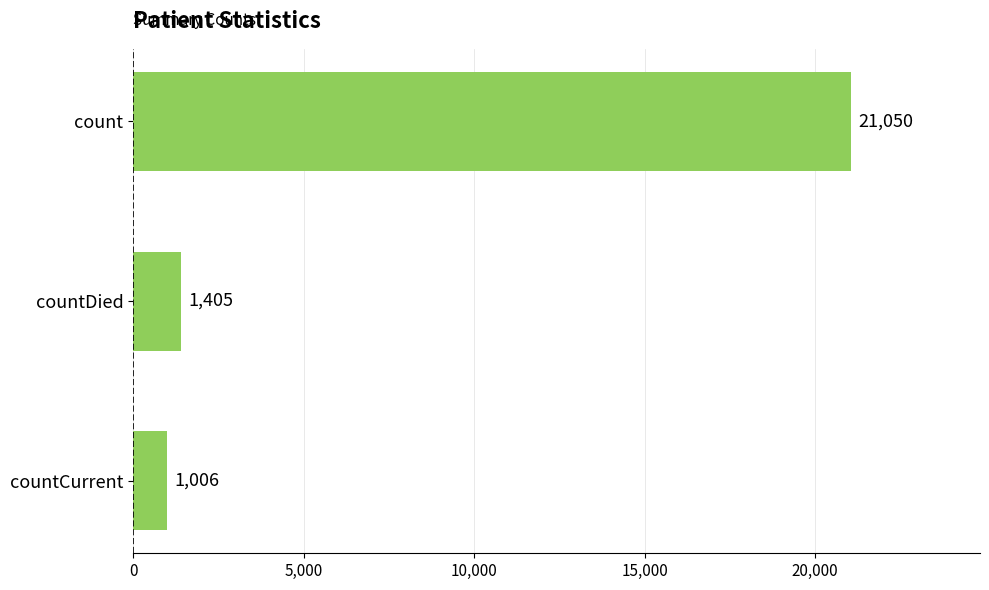

What is the value of the 3rd bar from the top?

1006